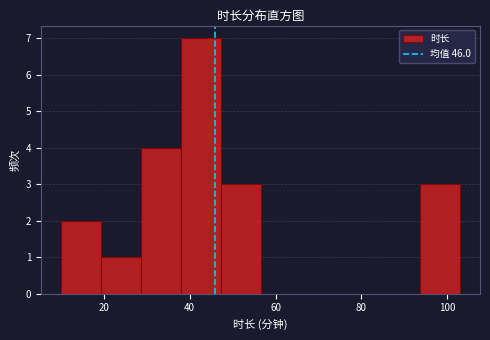

Which range on the x-axis has the tallest bar?

38 to 48